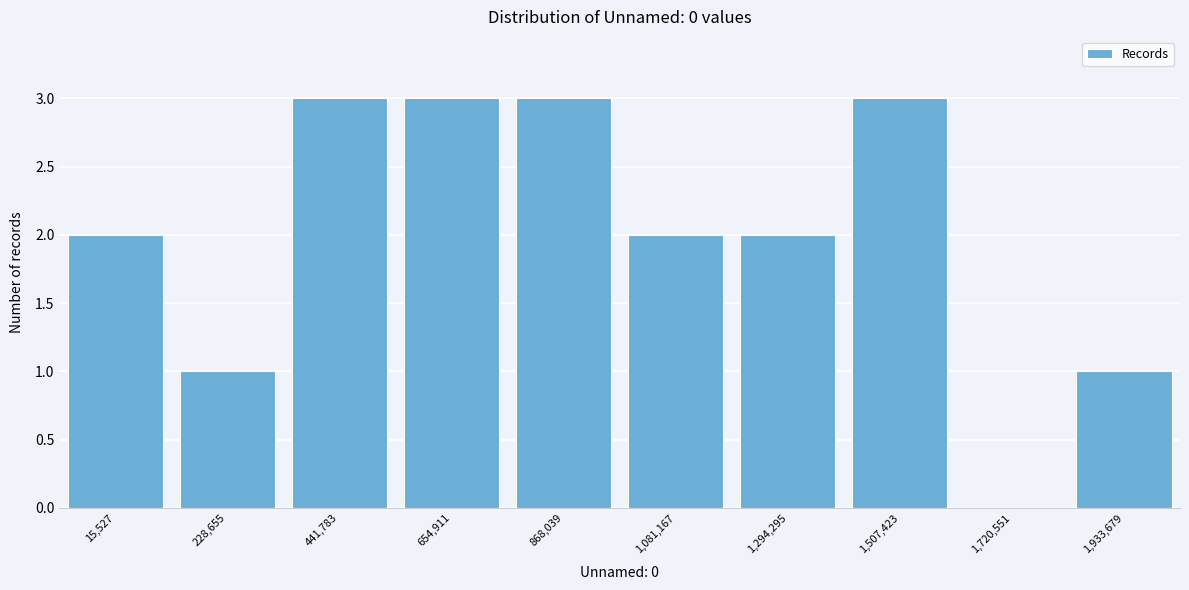

Reading left to right, transcribe all the data shown in this chart.

15,527=2	228,655=1	441,783=3	654,911=3	868,039=3	1,081,167=2	1,294,295=2	1,507,423=3	1,720,551=0	1,933,679=1